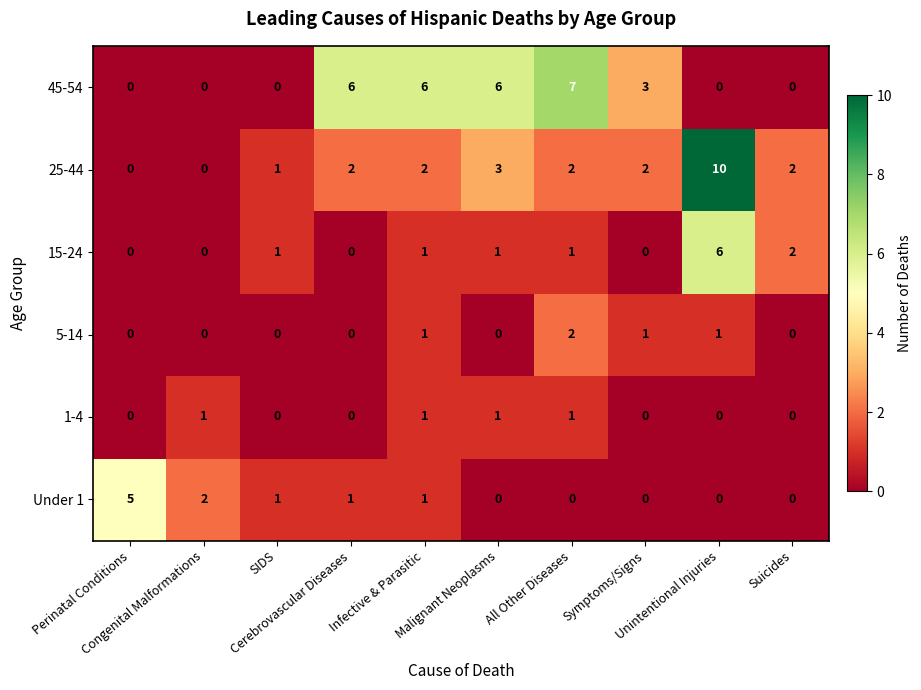

Which series changed the most between Congenital Malformations and Malignant Neoplasms?

45-54